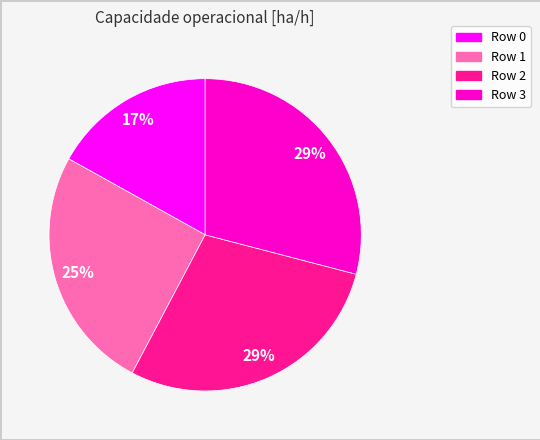

Does any single category account for the majority?

No